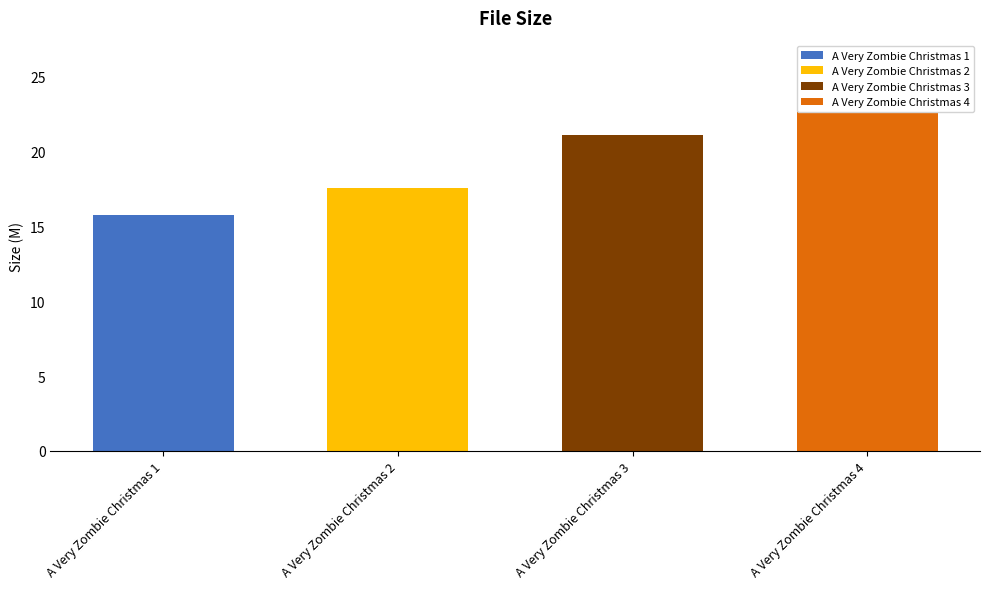

What is the difference between the values at A Very Zombie Christmas 2 and A Very Zombie Christmas 1?

1.8